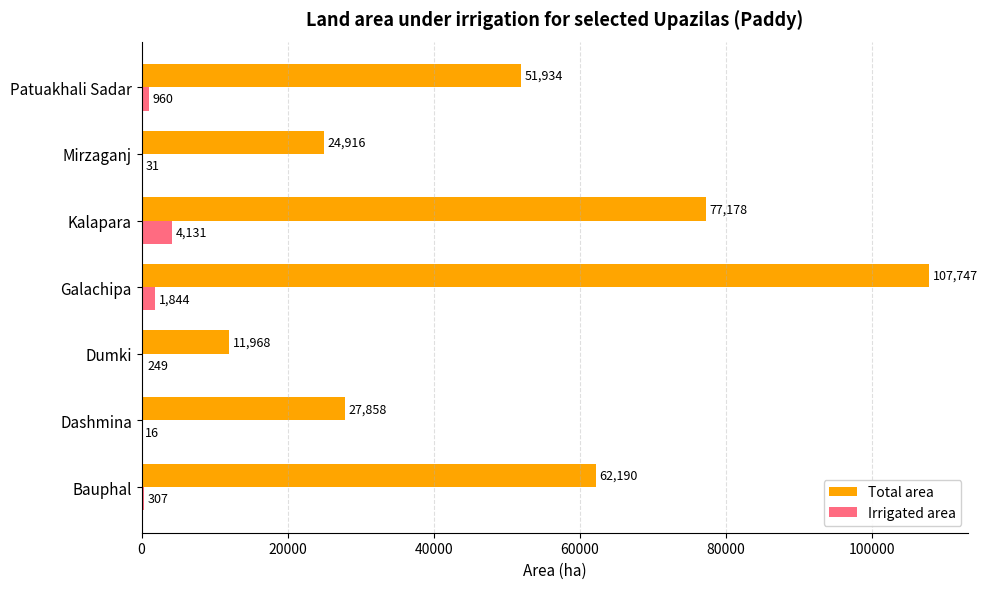

What is the greatest value displayed?

107747